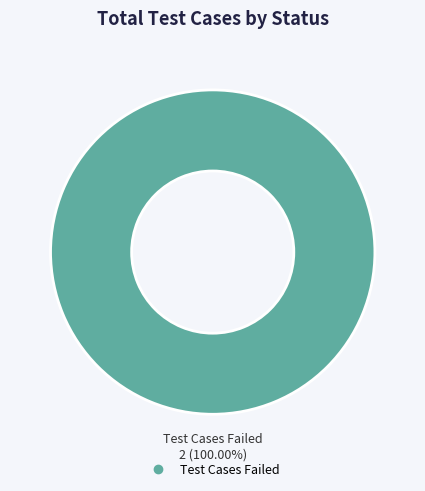

Does any single category account for the majority?

Yes